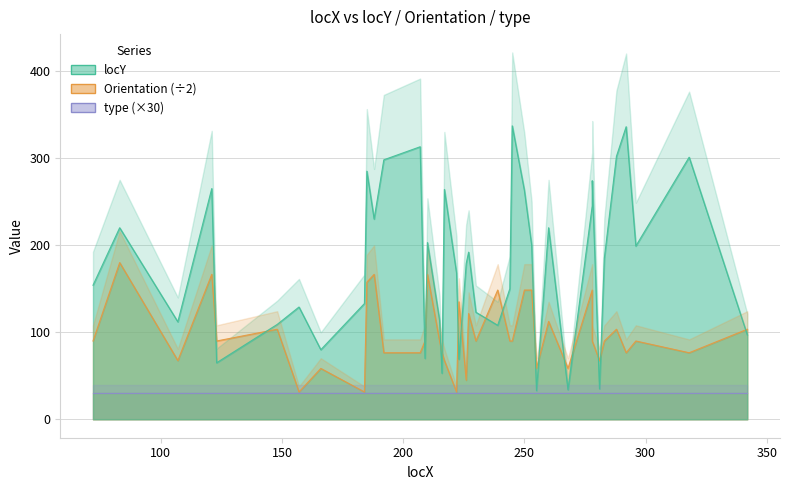

After their last crossing, which series has the higher values: locY or Orientation?

Orientation